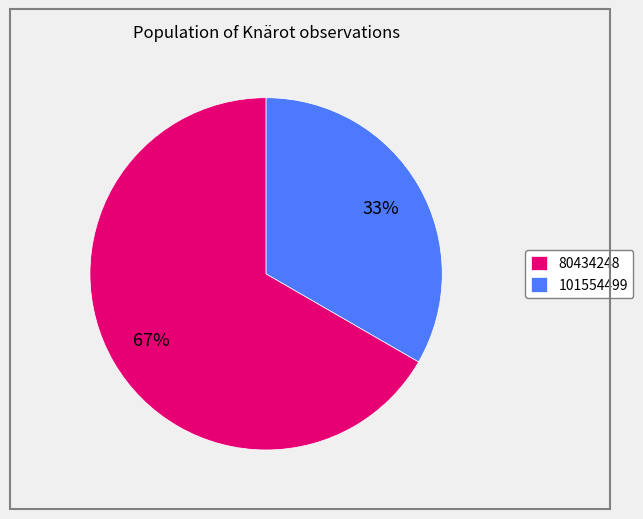

The 80434248 slice represents 72% of the pie. True or false?

False